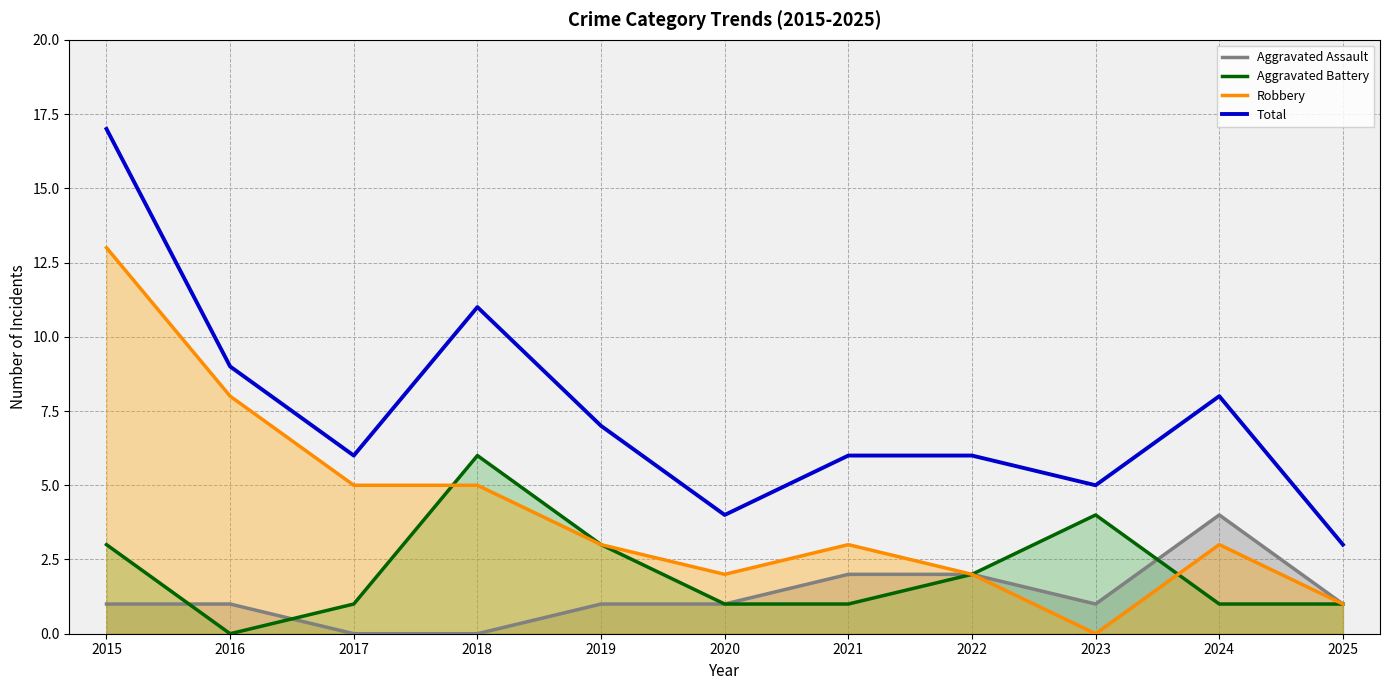

True or false: Total and Robbery cross at least once.

False